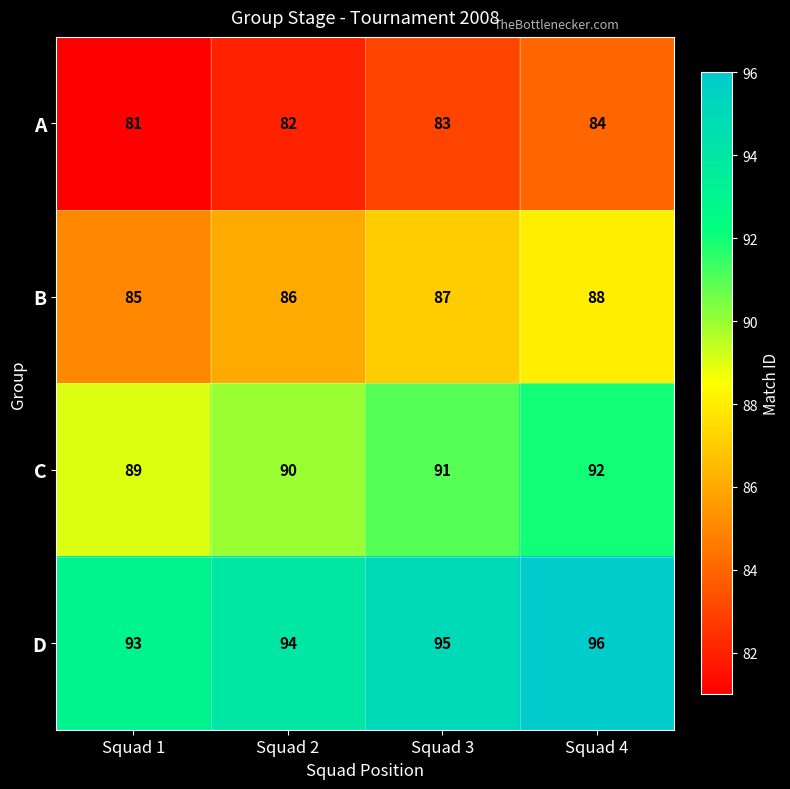

What is the minimum value shown in the chart?

81